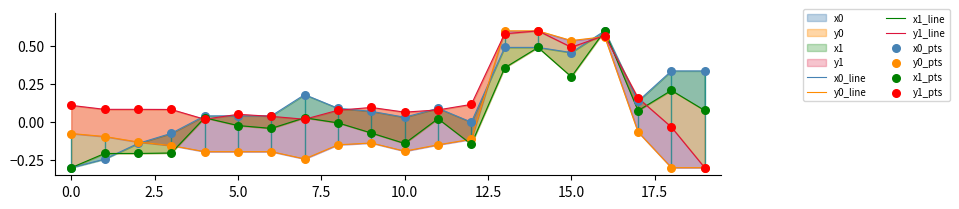

At which category is the sum across all series the highest?

16